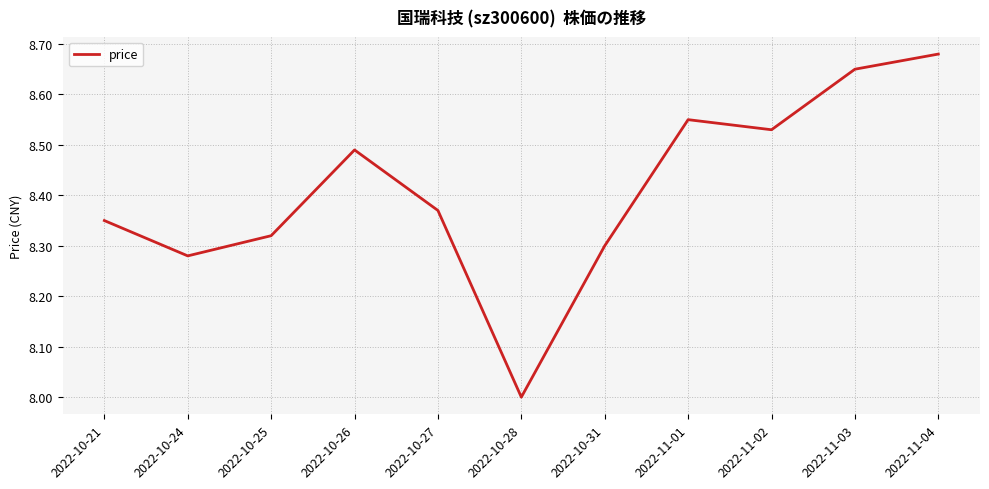

What is the smallest value displayed?

8.0